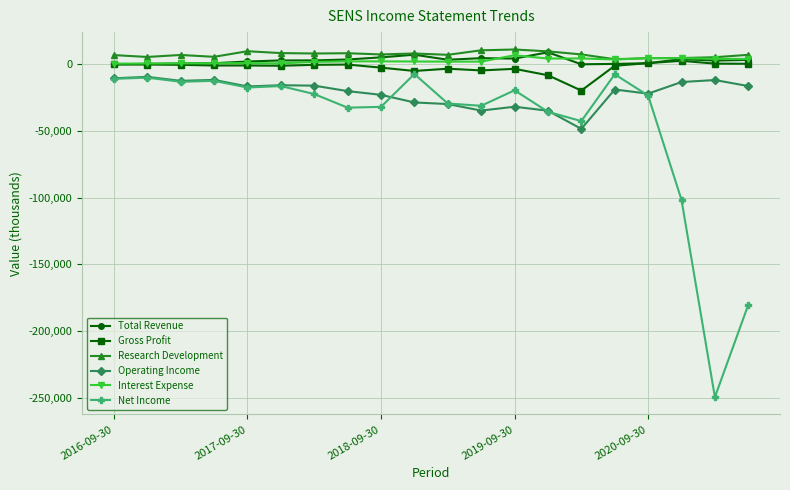

Which series has the widest spread of values?

Net Income